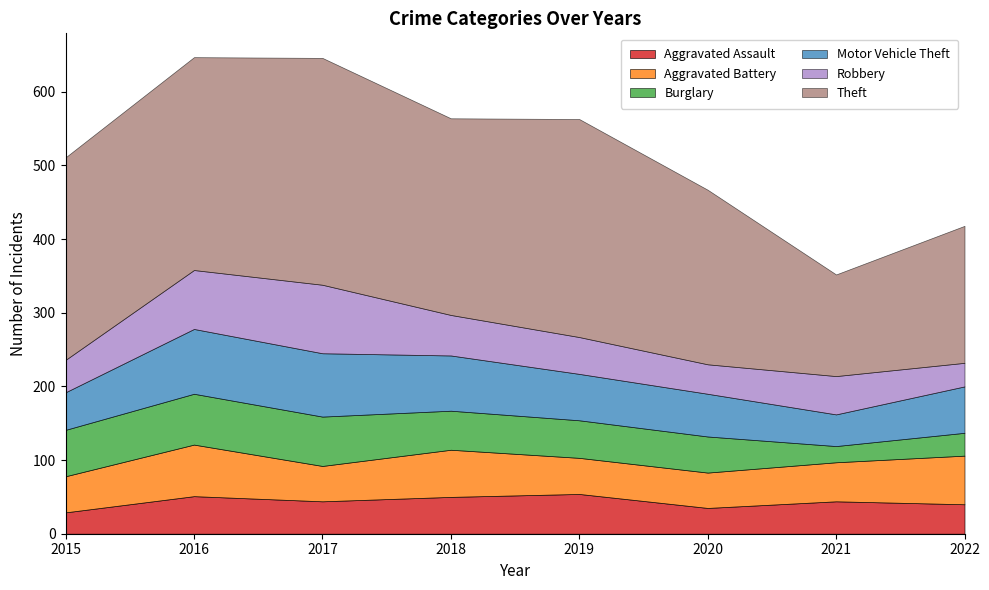

Reading left to right, what are all the values shown in this chart?

Aggravated Assault: 29	51	44	50	54	35	44	40
Aggravated Battery: 49	70	48	64	49	48	53	66
Burglary: 63	69	67	53	51	49	22	31
Motor Vehicle Theft: 51	88	86	75	63	58	43	63
Robbery: 44	80	93	55	50	40	52	32
Theft: 275	289	308	267	296	237	138	186